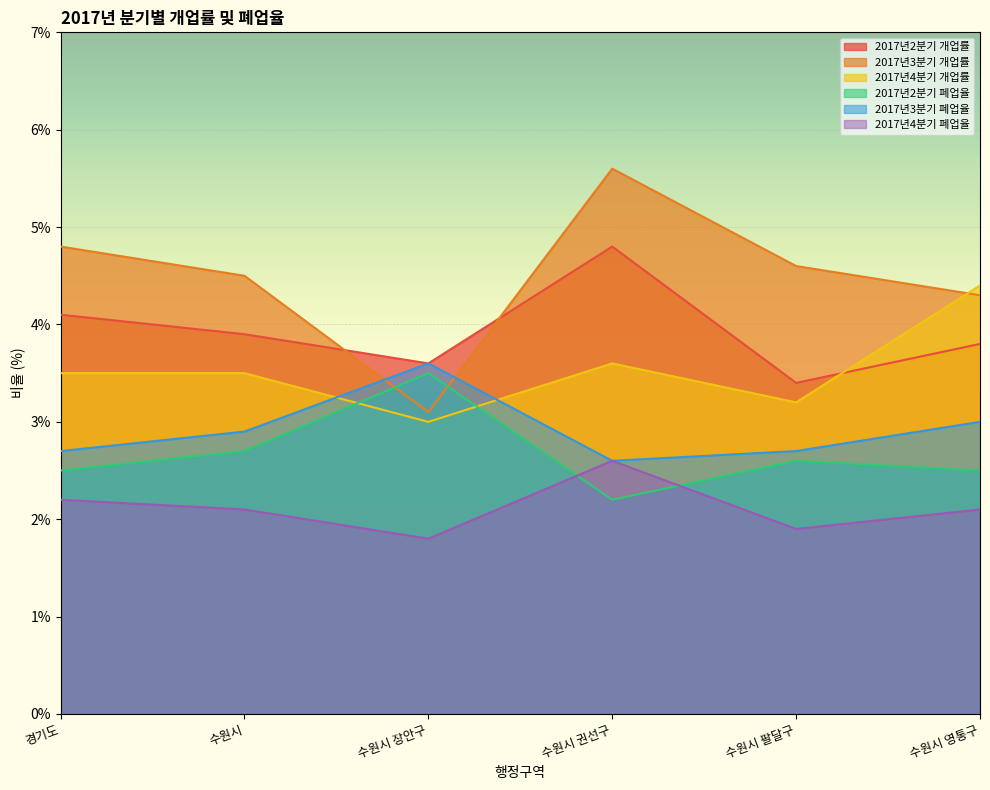

What is the total value across all series at 수원시?

19.6